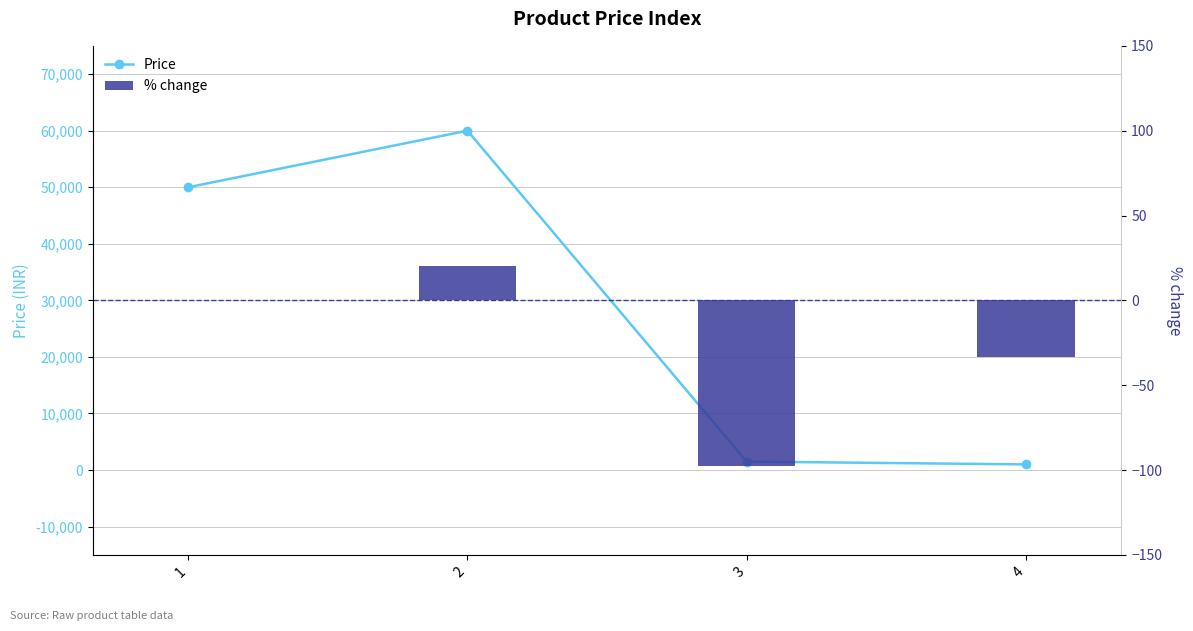

What is the difference between the highest and lowest values at 2?

59980.0